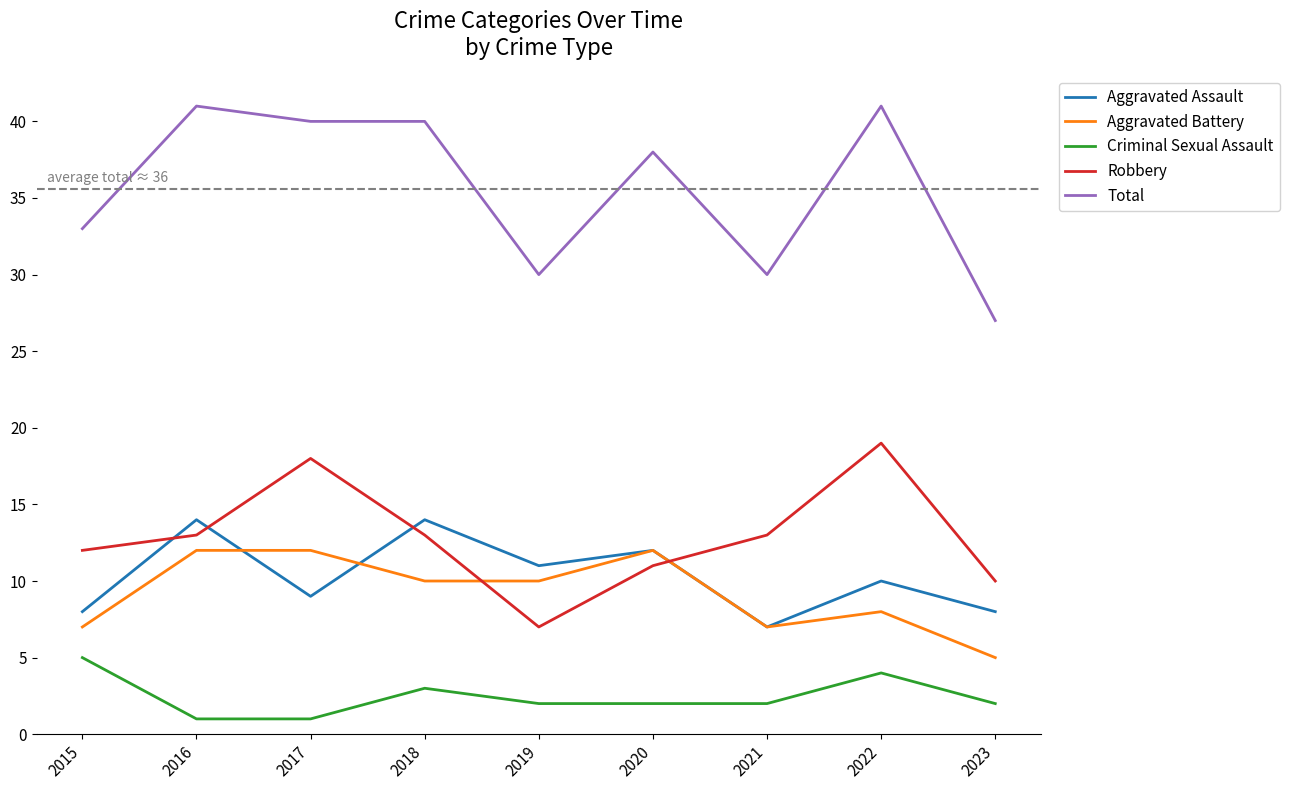

True or false: Criminal Sexual Assault and Robbery intersect in this chart.

False